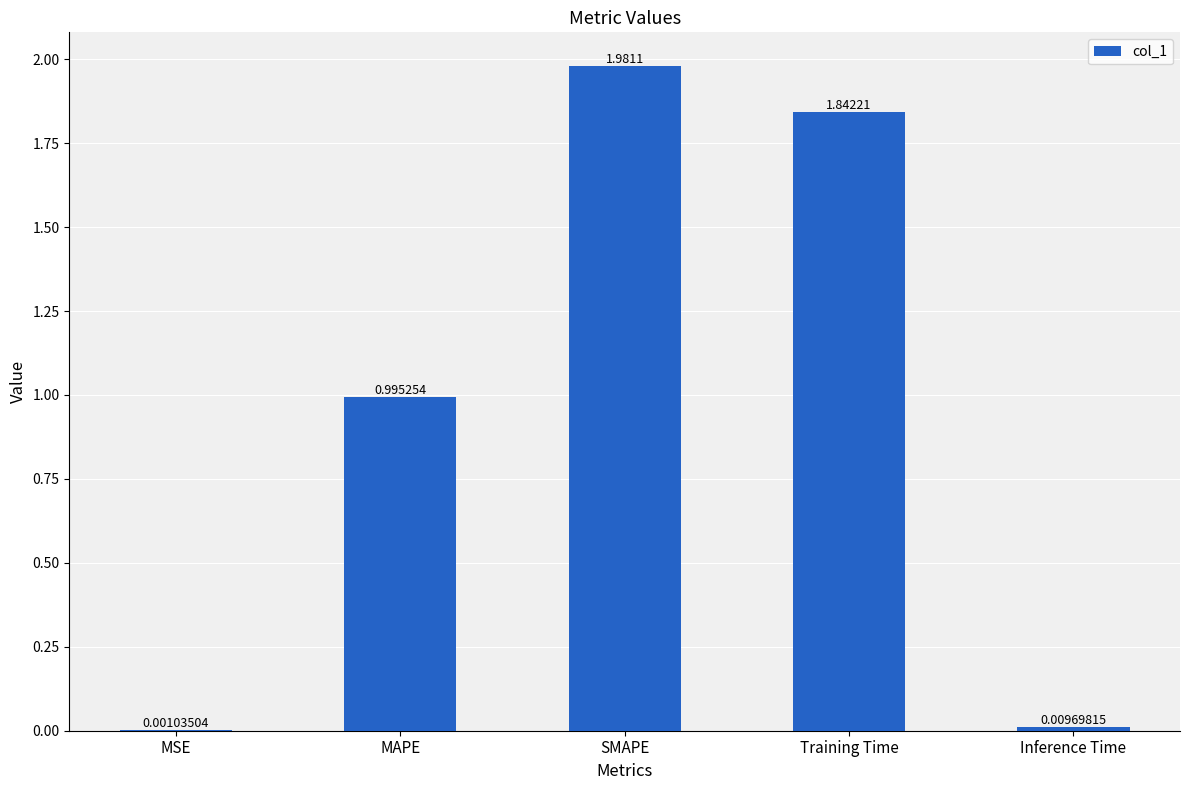

At which category does the chart reach its peak across all series?

SMAPE